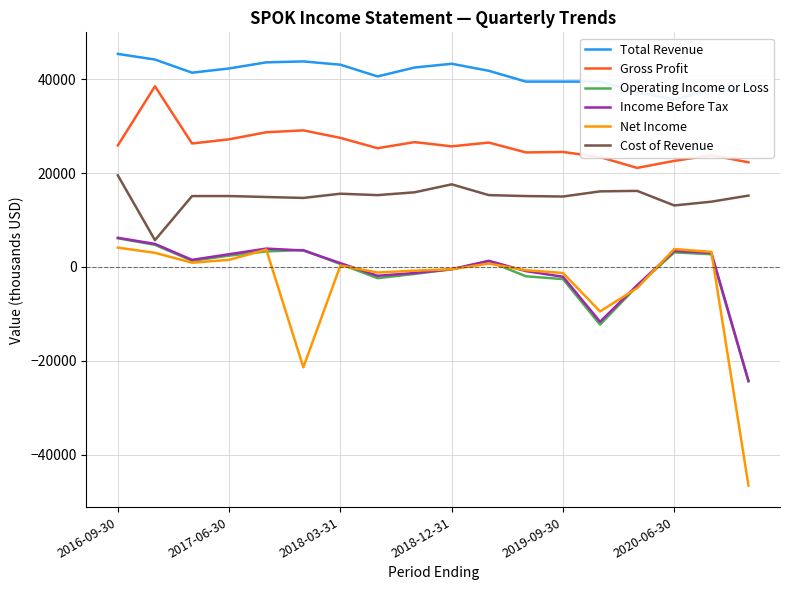

True or false: Gross Profit and Net Income cross at least once.

False